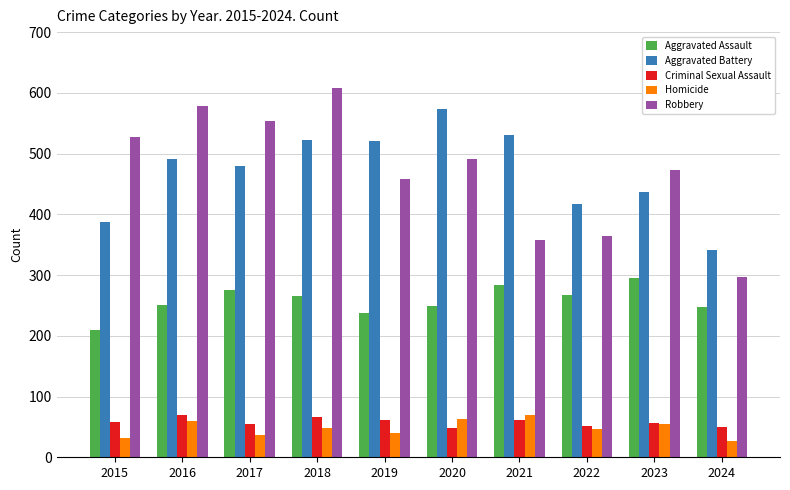

What are all the series names shown in the legend?

Aggravated Assault, Aggravated Battery, Criminal Sexual Assault, Homicide, Robbery